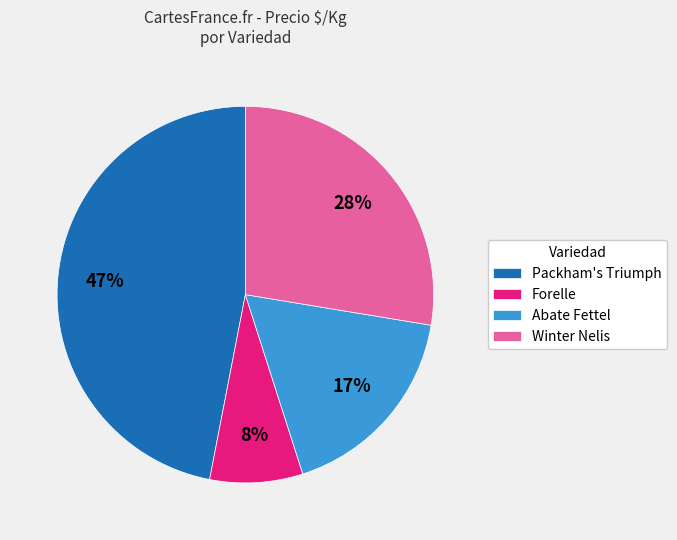

To the nearest percent, what portion does Packham's Triumph represent?

47%